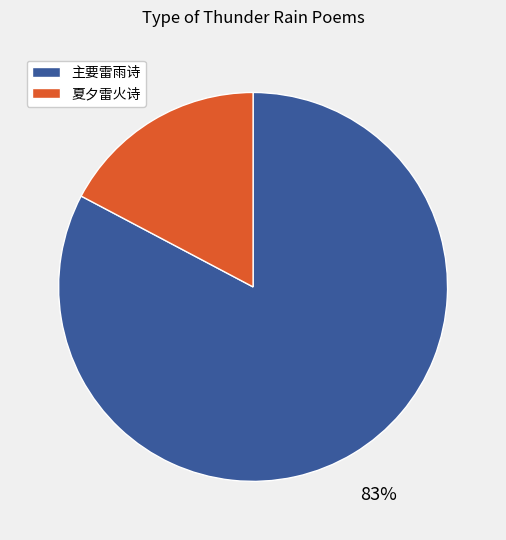

To the nearest percent, what is the combined percentage of 主要雷雨诗 and 夏夕雷火诗?

100%